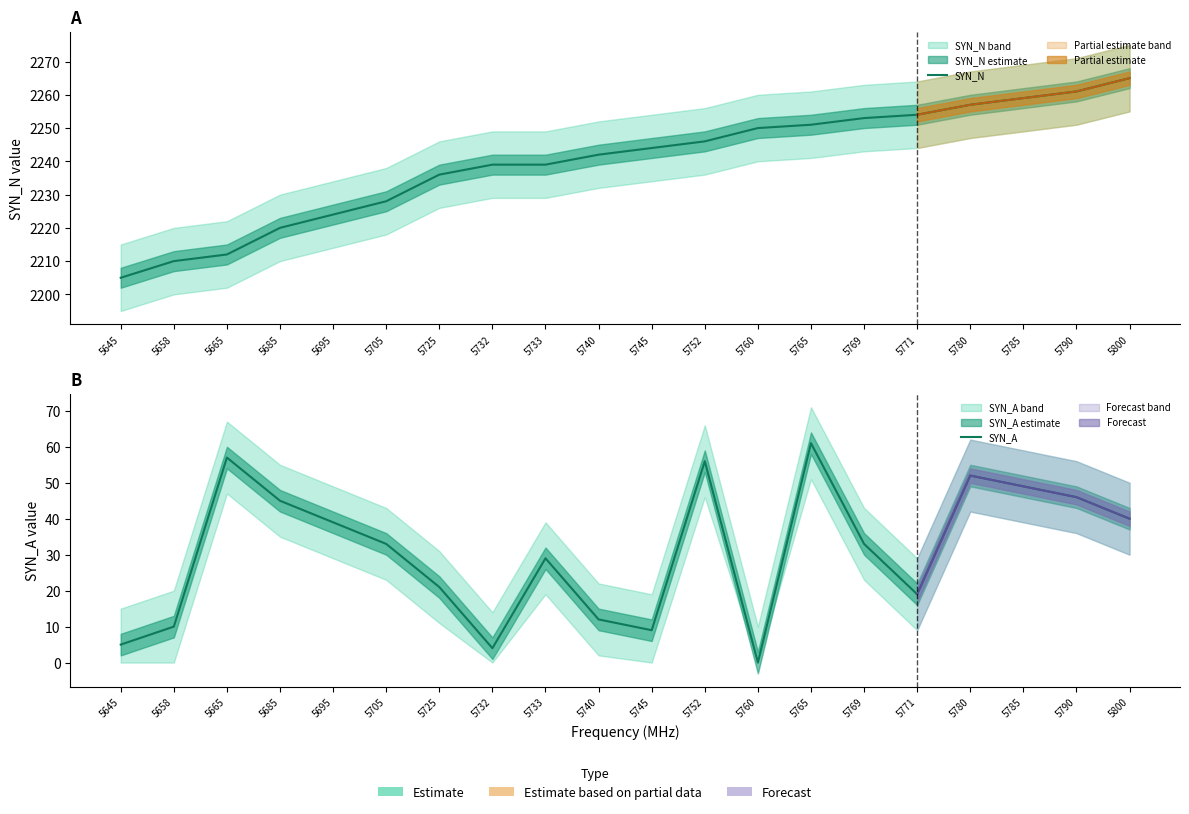

What is the value of the SYN_N point at the 8th from the left?

2239